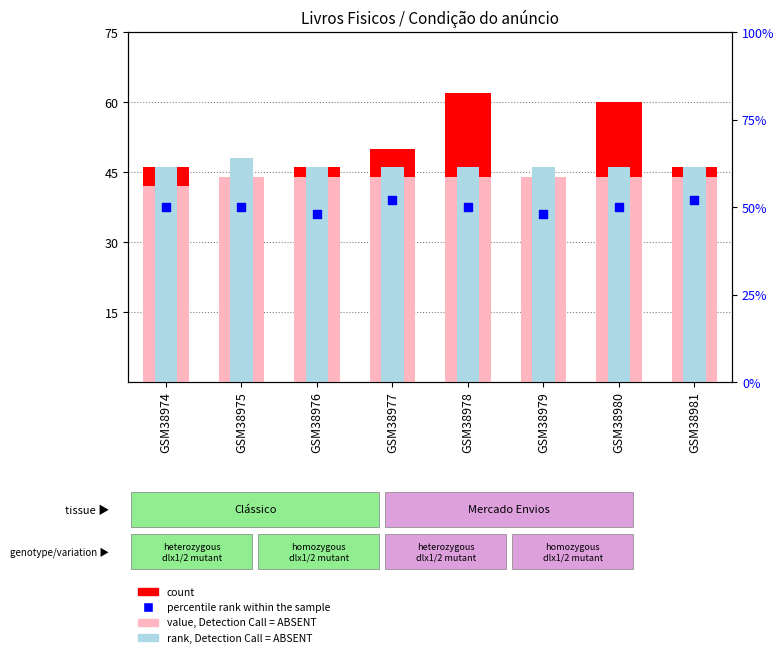

At which category is the sum across all series the highest?

GSM38978